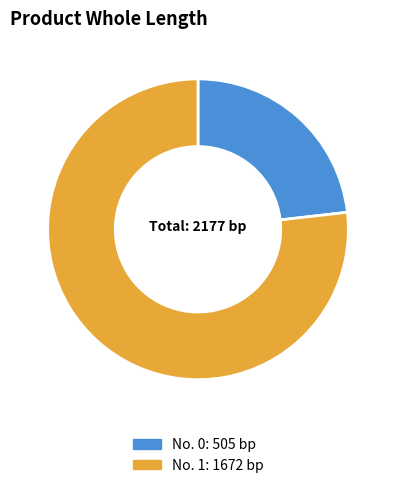

Does any single category account for the majority?

Yes